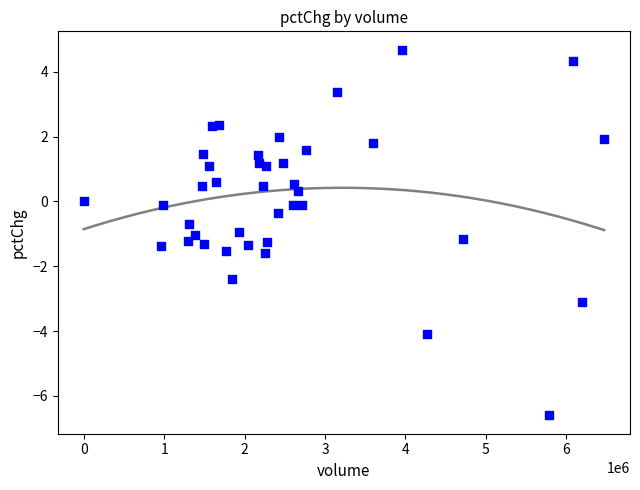

What is the range of Y values (max minus min)?

11.3